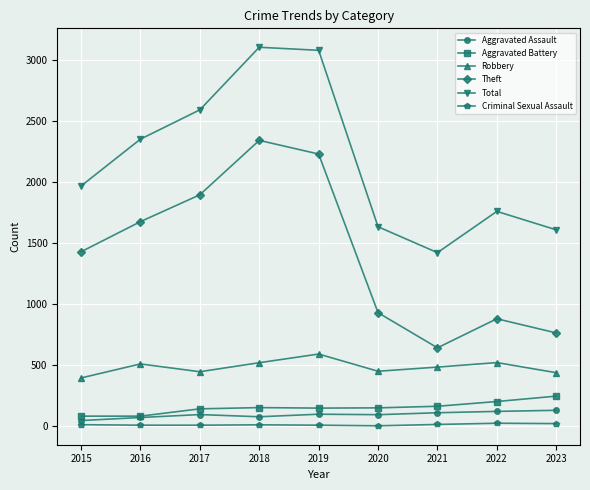

Is it true that Robbery equals 580 at 2017?

False